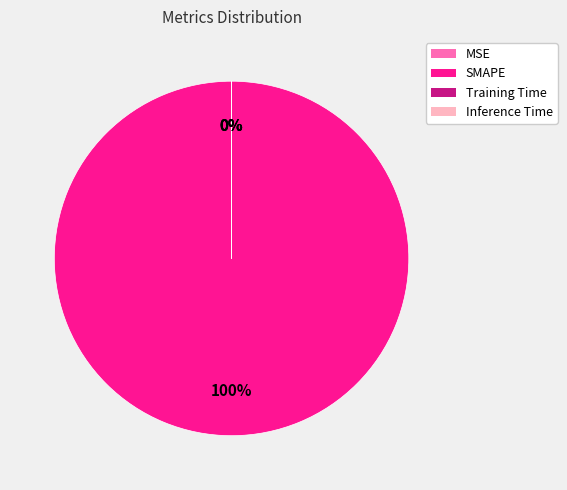

Is there any slice that represents more than half of the pie?

Yes